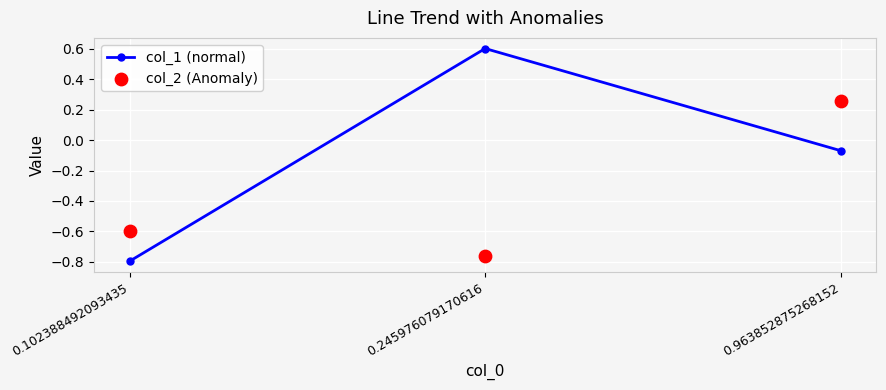

Which series contains the lowest Y value?

col_1 (normal)